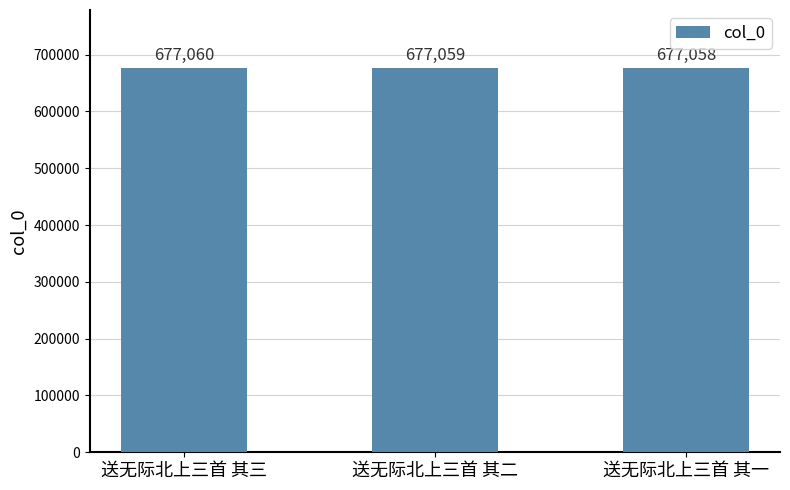

Which label corresponds to the largest value in the chart?

送无际北上三首 其三